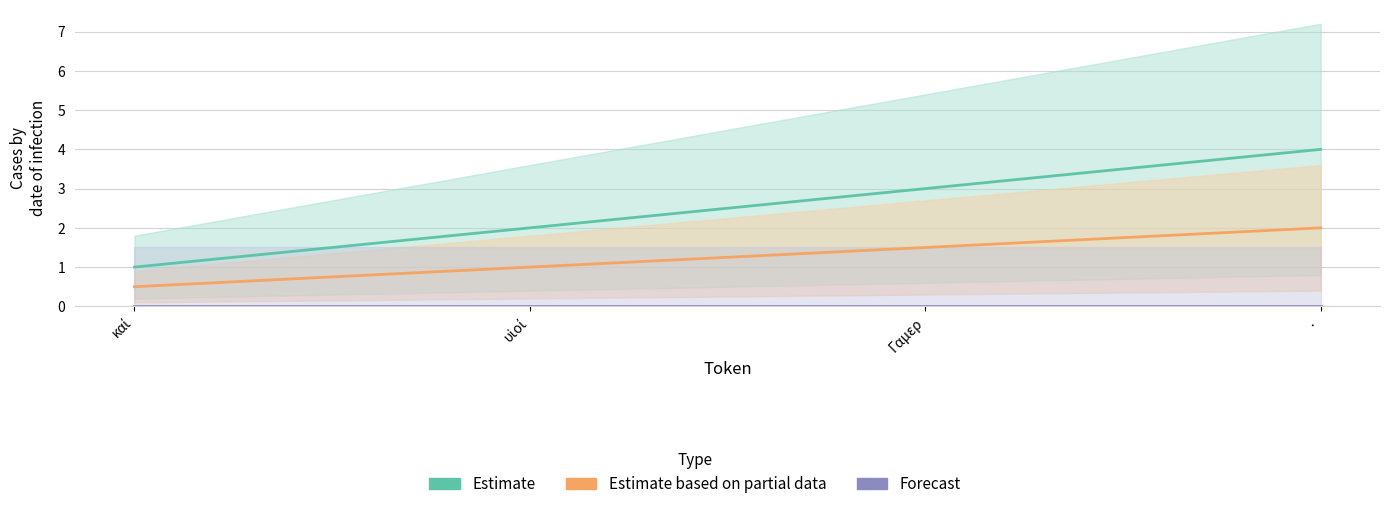

Rank the series at καί from highest to lowest value.

Estimate, Estimate based on partial data, Forecast